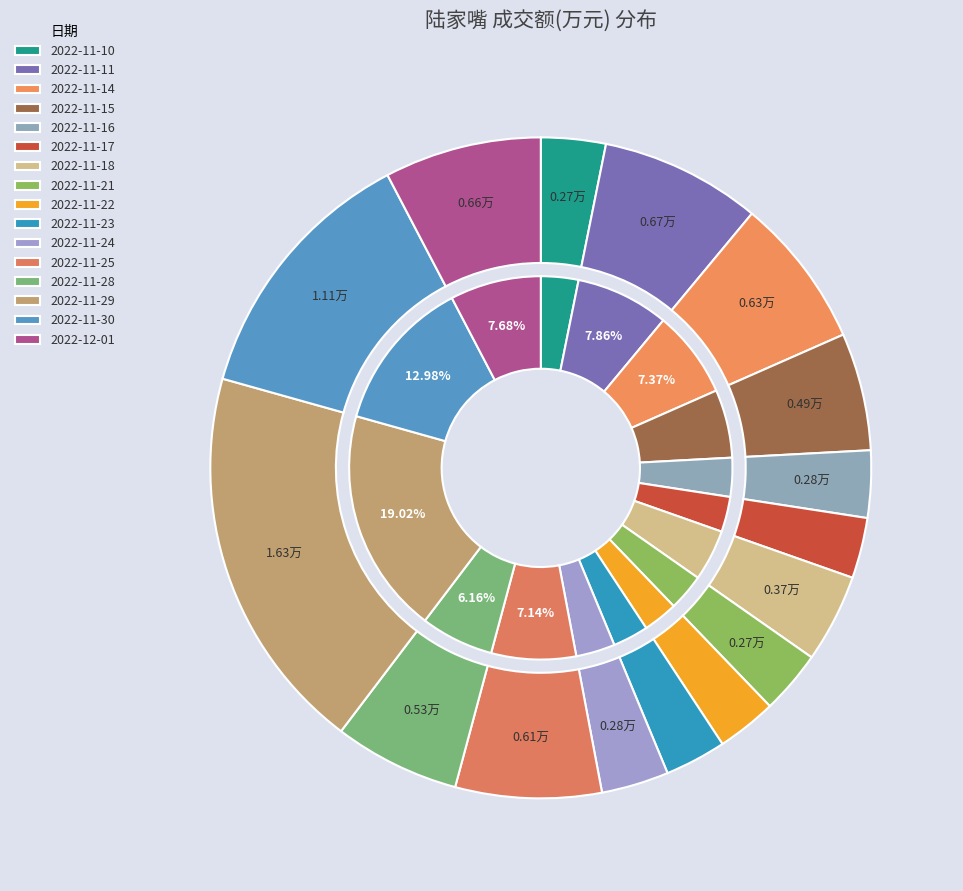

Combined, do 2022-11-25 and 2022-11-16 account for over 50%?

No